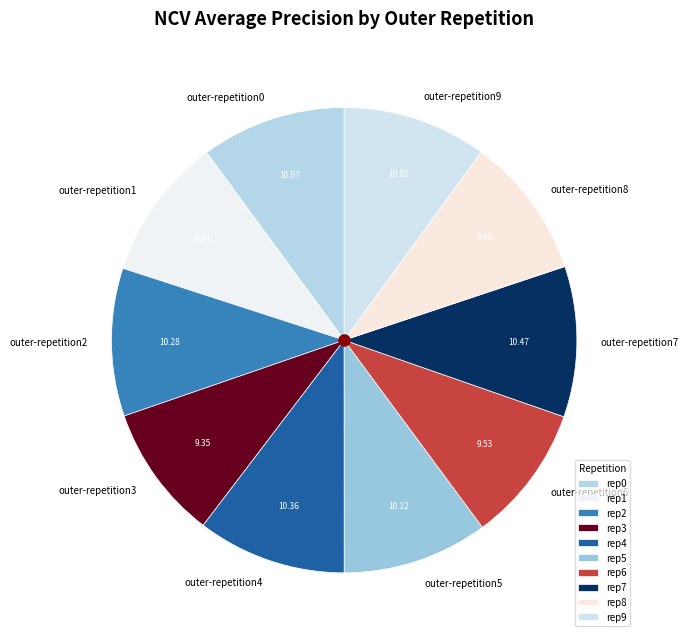

Does outer-repetition1 represent more than half of the total?

No